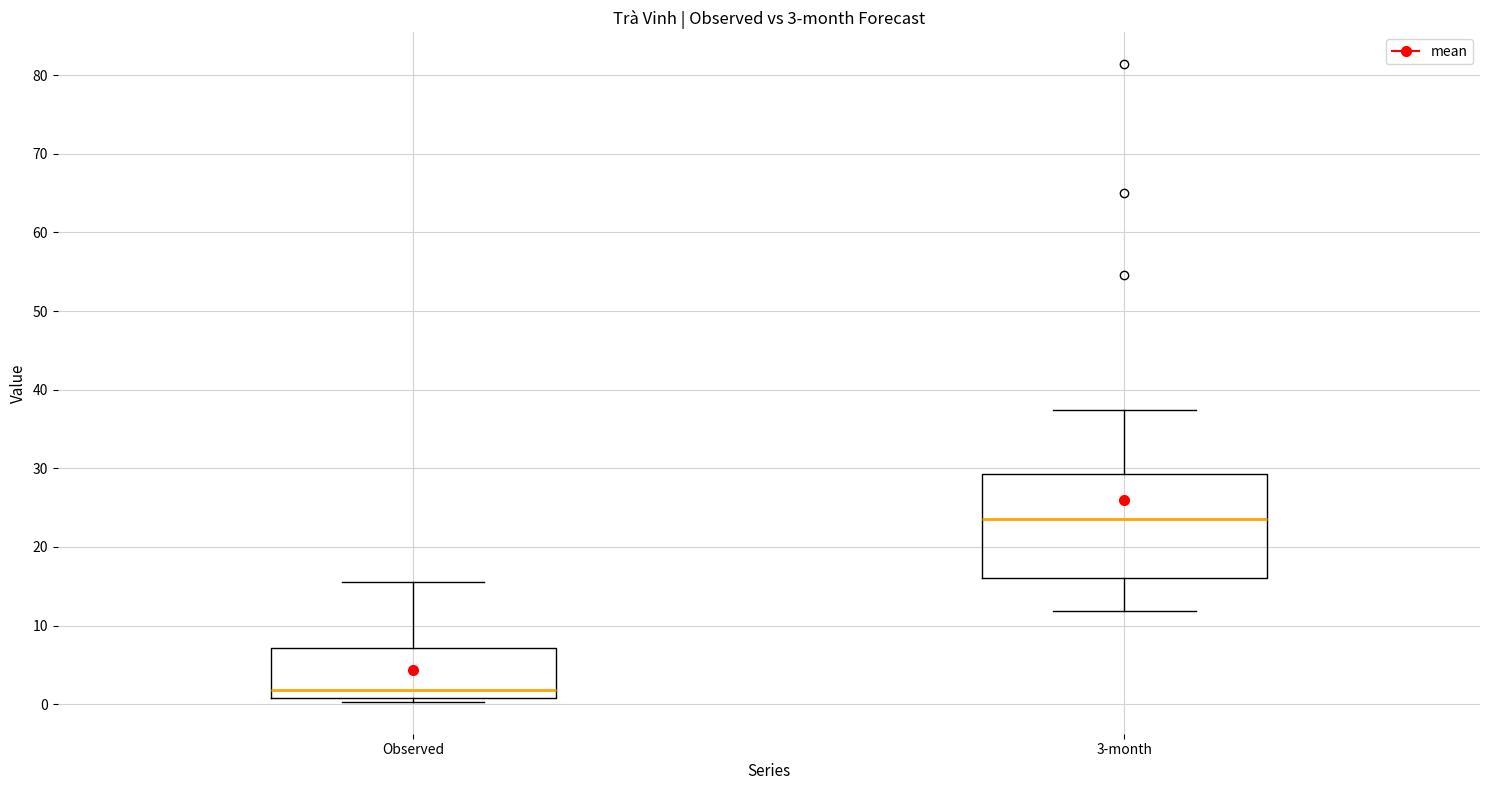

Which box has the lowest median line?

Observed